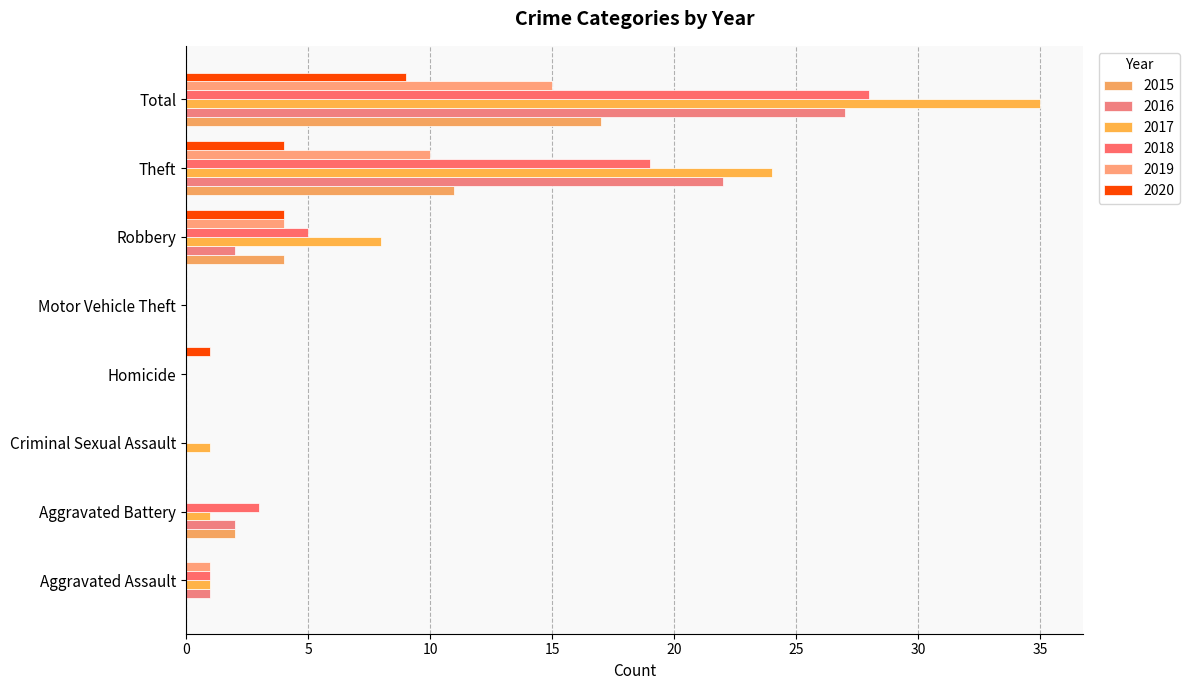

What is the highest value of the 2018 series?

28